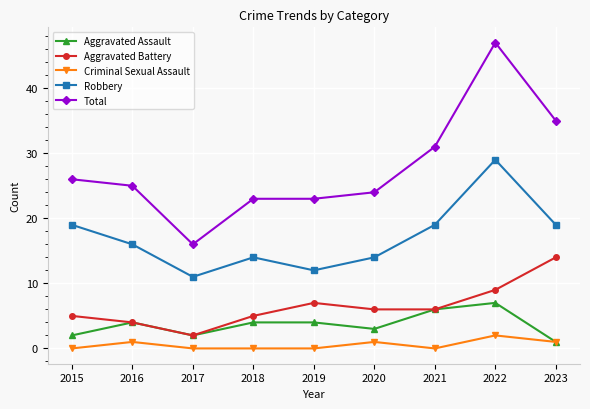

The Aggravated Assault series shows 2 at 2017. True or false?

True